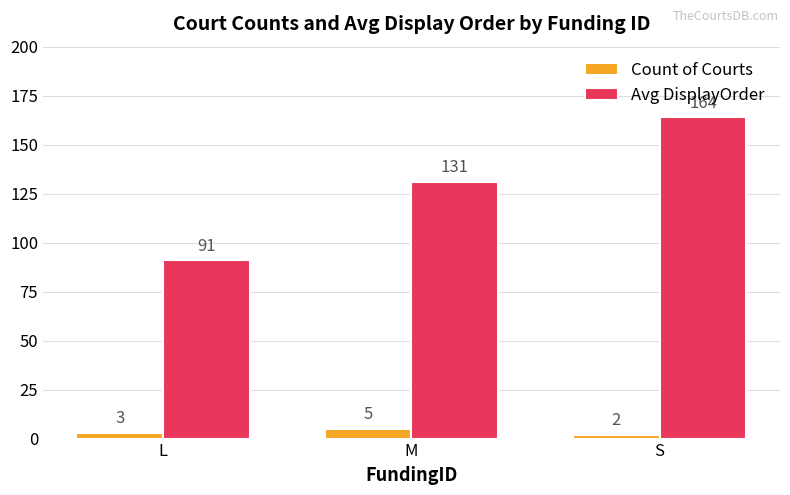

List the series in order of their peak value, highest first.

Avg DisplayOrder, Count of Courts